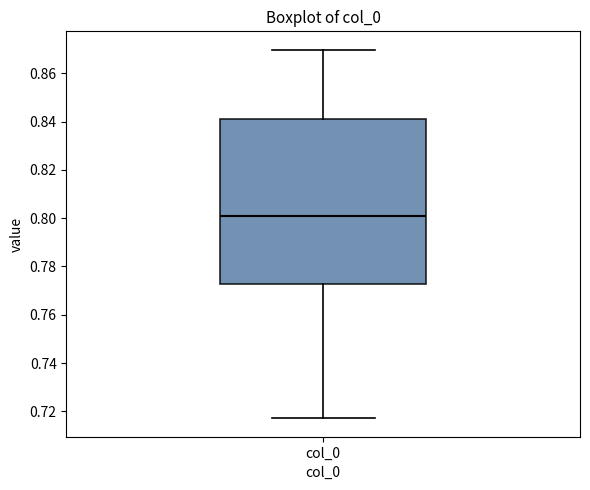

Transcribe this box plot: give where the median line is, the range the box spans, and where the two whiskers end, as read against the y-axis. The values are not printed on the chart, so give them approximately, as read against the axis.

median 0.800, box 0.772 to 0.842, whiskers 0.718 to 0.870